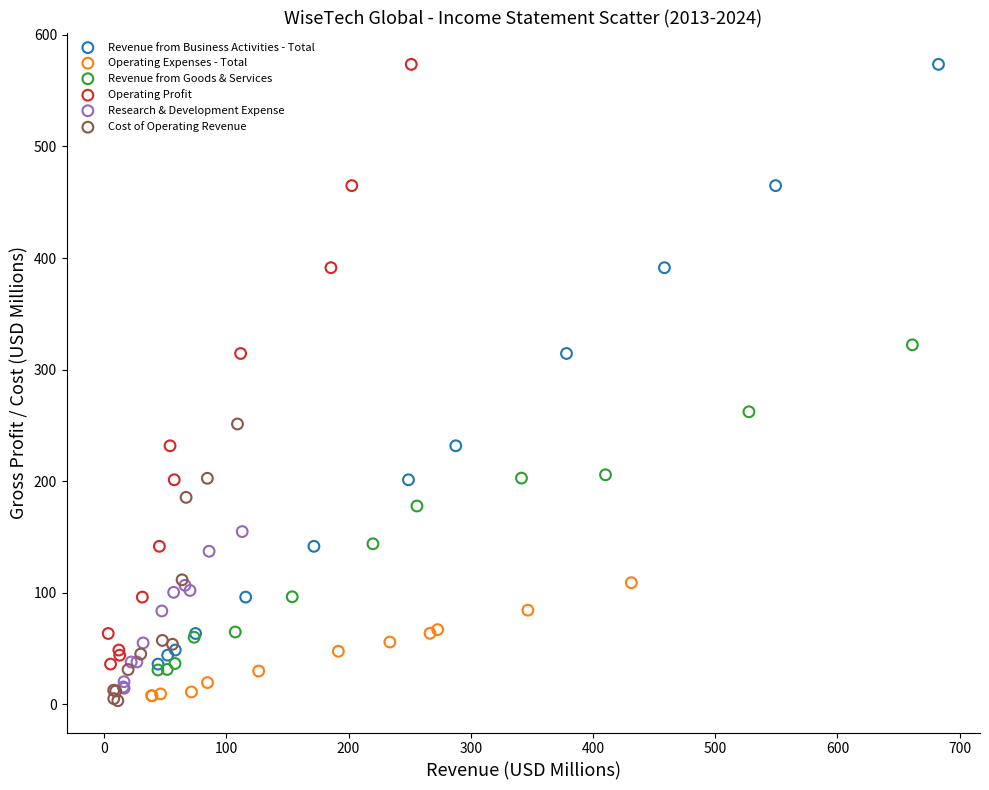

What are all the series names shown in the legend?

Revenue from Business Activities - Total, Operating Expenses - Total, Revenue from Goods & Services, Operating Profit, Research & Development Expense, Cost of Operating Revenue